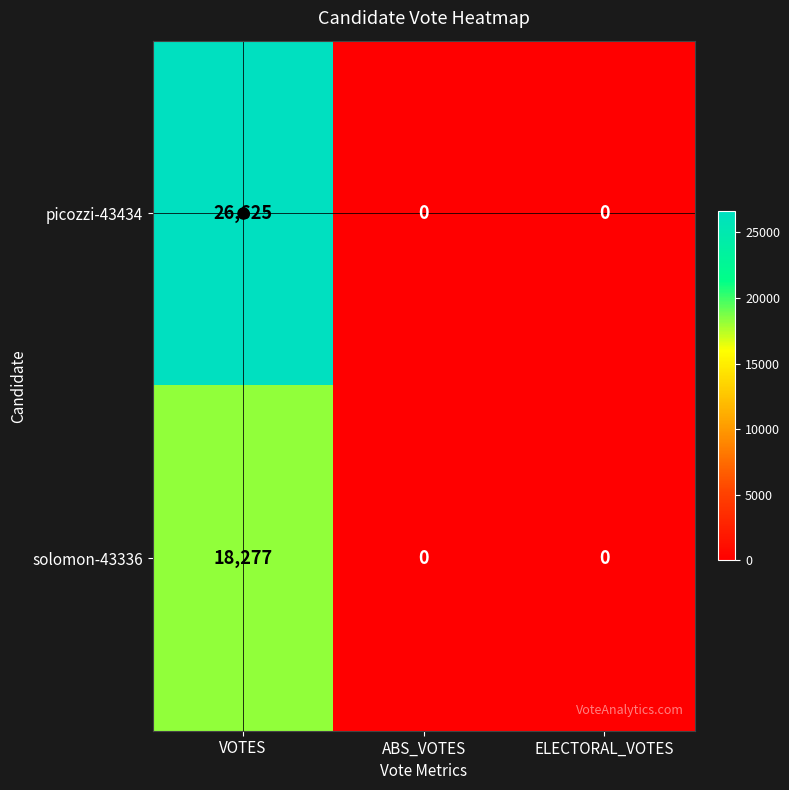

At VOTES, list the series in order from smallest to largest.

solomon-43336, picozzi-43434